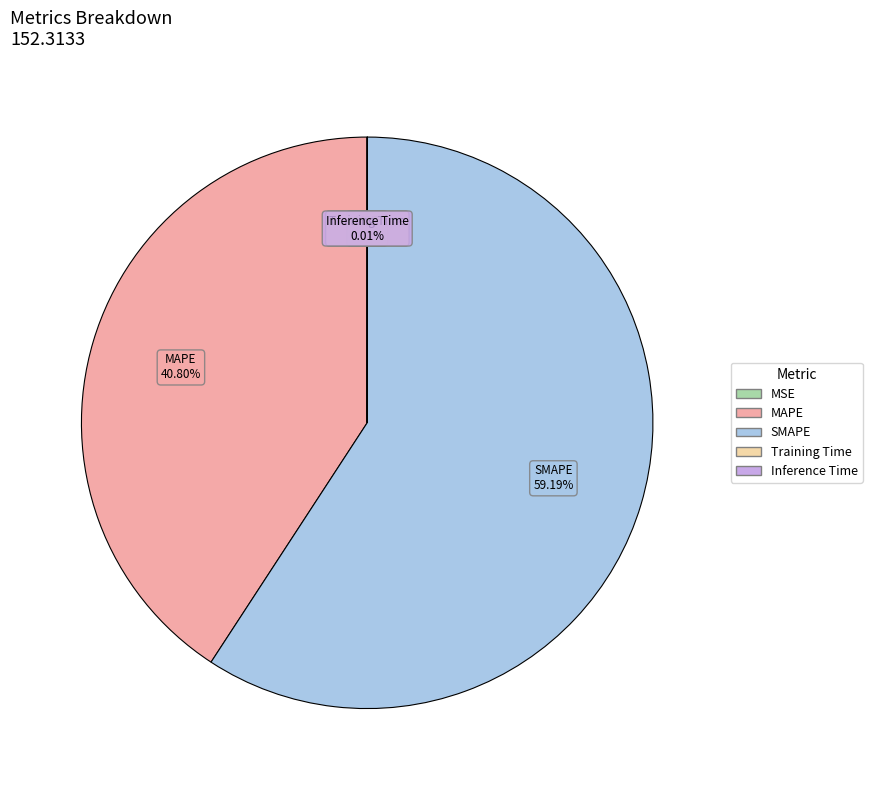

The MAPE slice represents 48% of the pie. True or false?

False